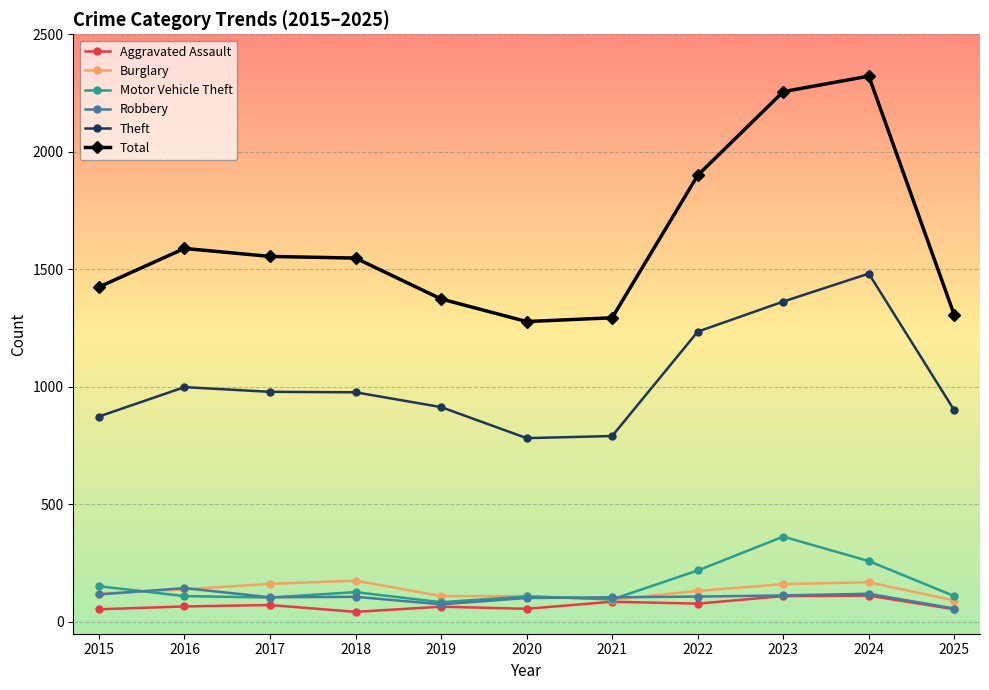

At which label is Theft closest to 1132?

2022